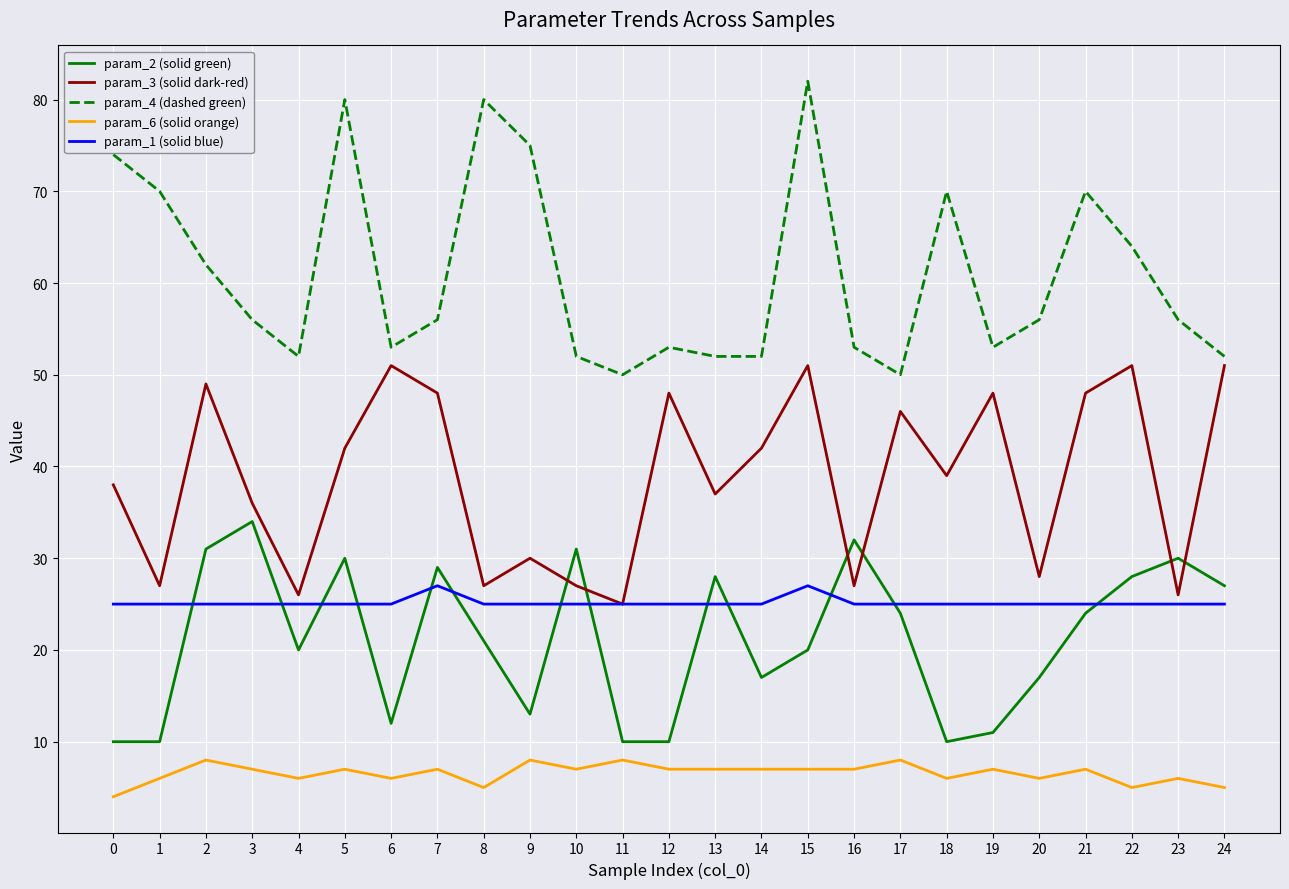

True or false: param_1 (solid blue) and param_6 (solid orange) cross at least once.

False